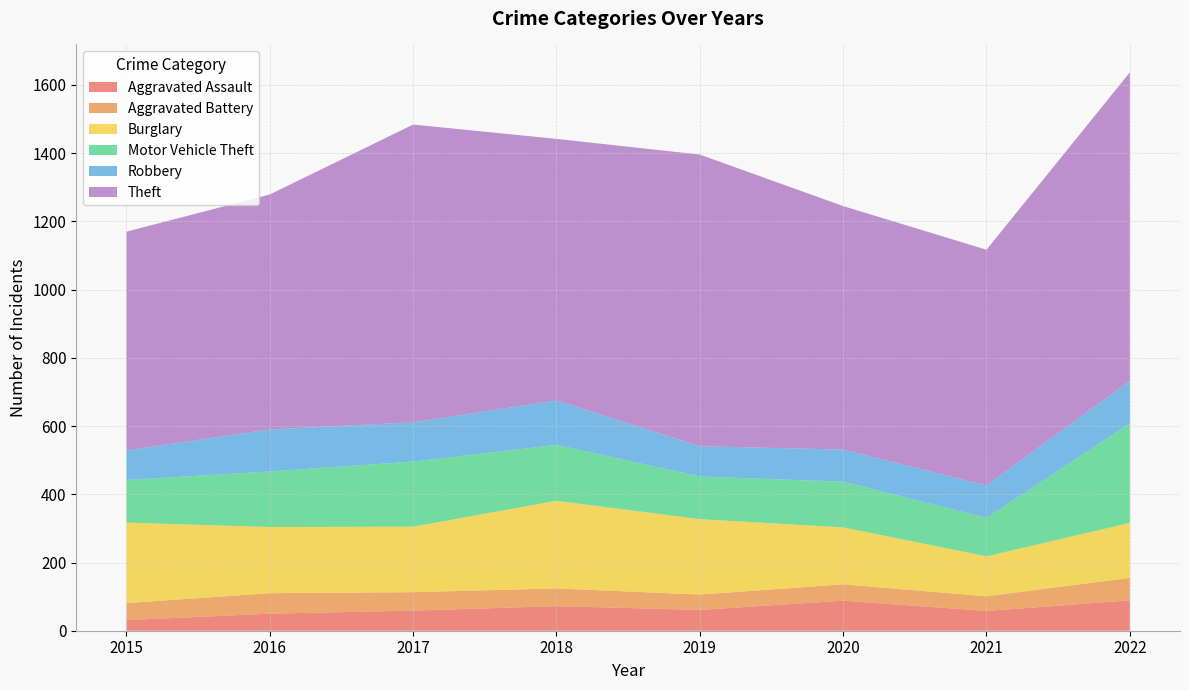

Reading left to right, extract all data points from this chart.

Aggravated Assault: 31	50	59	72	61	88	58	89
Aggravated Battery: 50	60	54	52	45	48	43	66
Burglary: 236	194	192	257	221	167	117	161
Motor Vehicle Theft: 125	163	191	164	125	134	113	292
Robbery: 87	123	115	130	89	94	95	125
Theft: 641	689	873	767	855	714	691	904